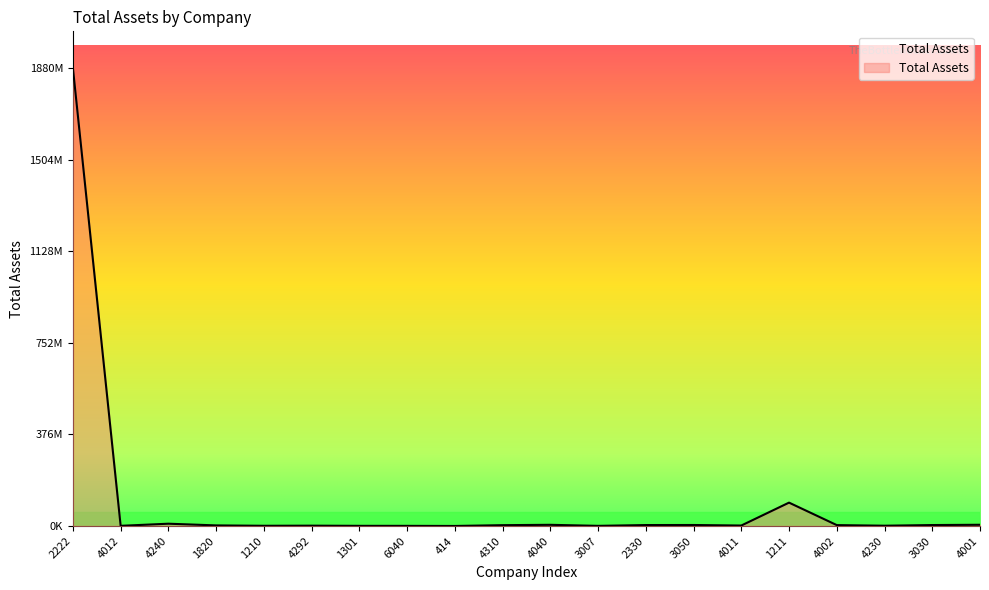

Rank the categories by value from highest to lowest.

2222, 1211, 4240, 4001, 4040, 3050, 3030, 2330, 4002, 4310, 1820, 4011, 4292, 4230, 1210, 4012, 1301, 3007, 6040, 414